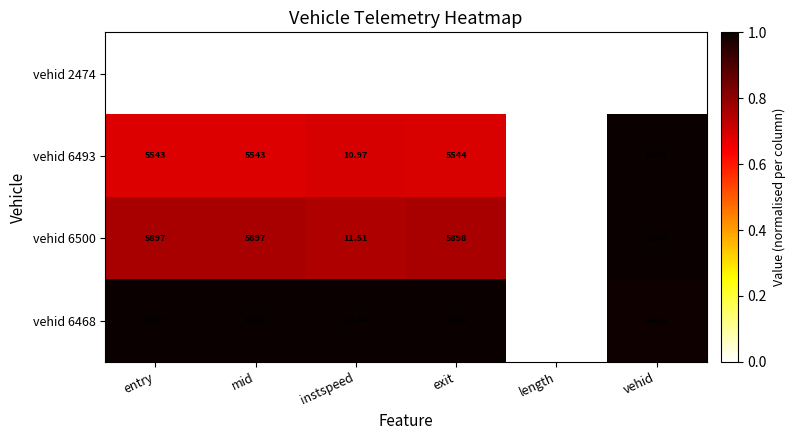

At which label is vehid 2474 closest to 1239?

exit